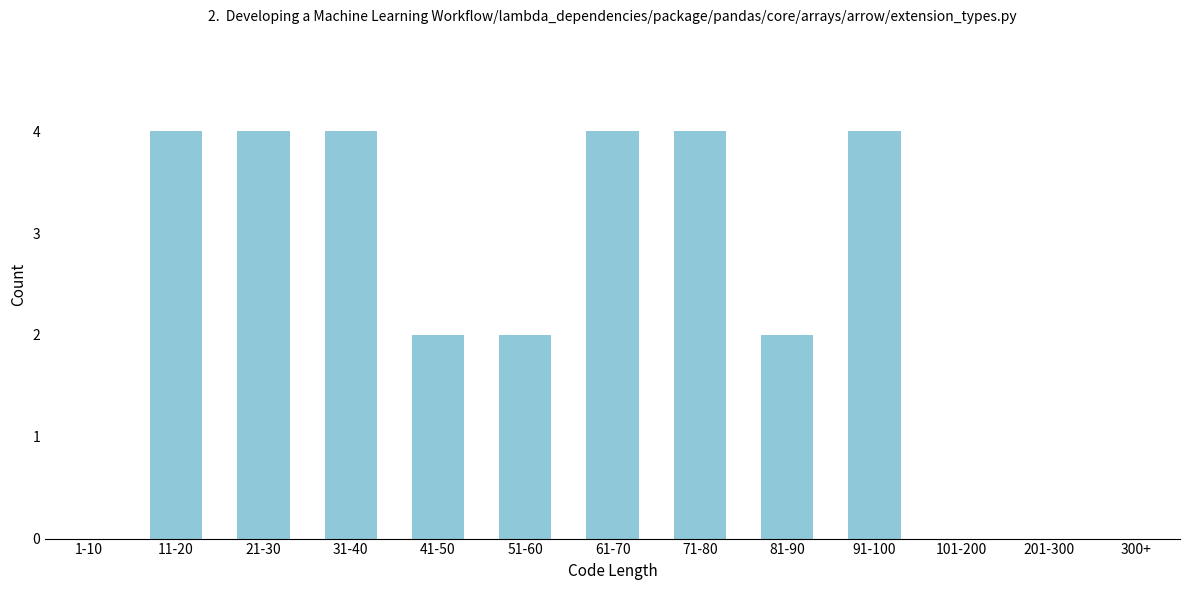

Reading left to right, transcribe all the data shown in this chart.

1-10=0	11-20=4	21-30=4	31-40=4	41-50=2	51-60=2	61-70=4	71-80=4	81-90=2	91-100=4	101-200=0	201-300=0	300+=0